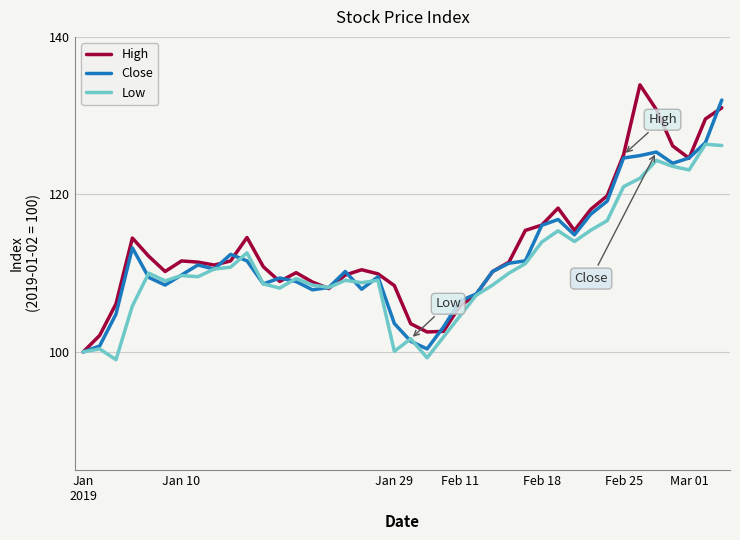

What is the minimum value shown in the chart?

99.0